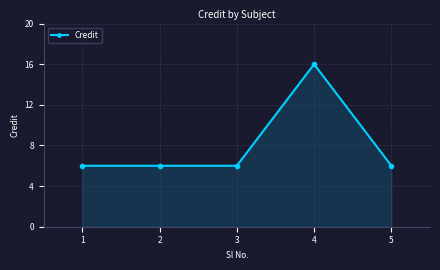

Reading left to right, extract all data points from this chart.

6	6	6	16	6